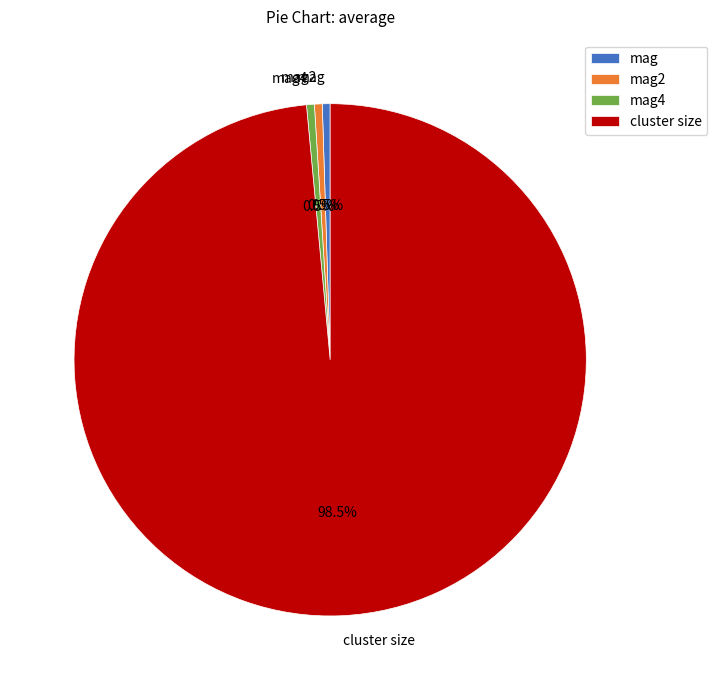

Combined, do mag2 and mag account for over 50%?

No